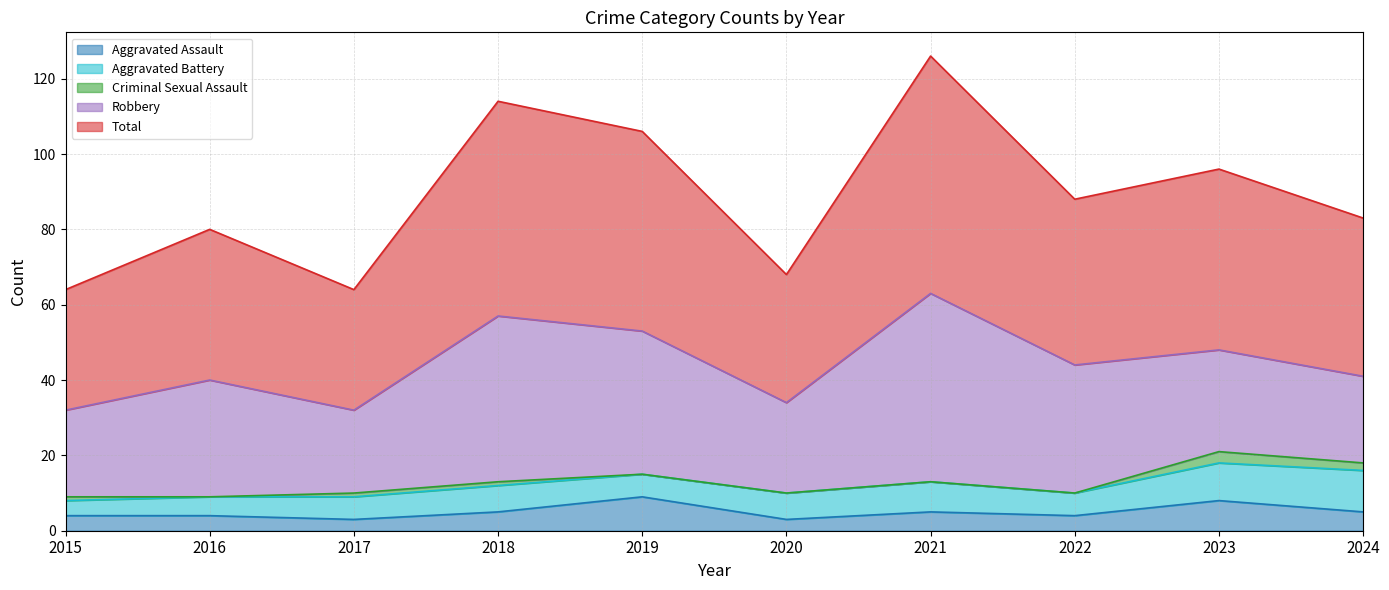

Which series has the largest total across all categories?

Total